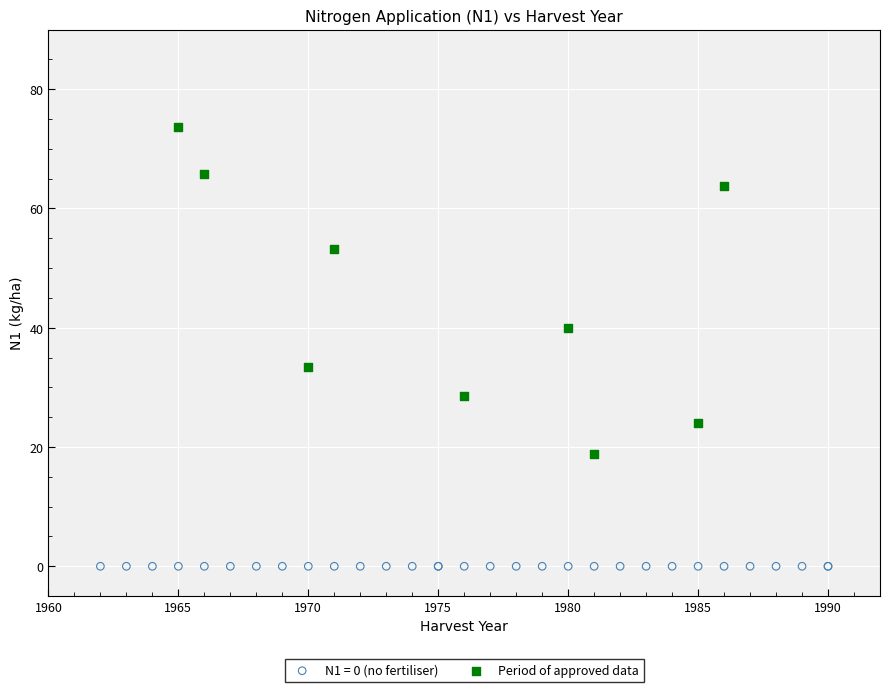

Which series contains the lowest Y value?

N1 = 0 (no fertiliser)